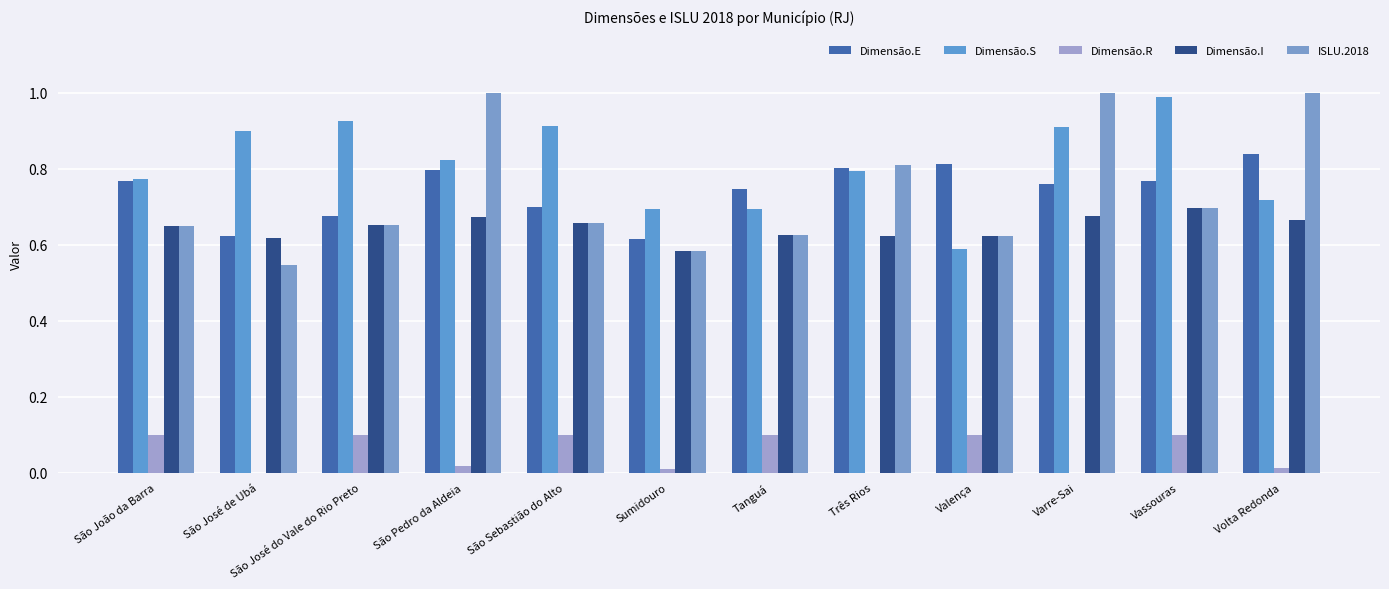

How many data points does each series have?

12